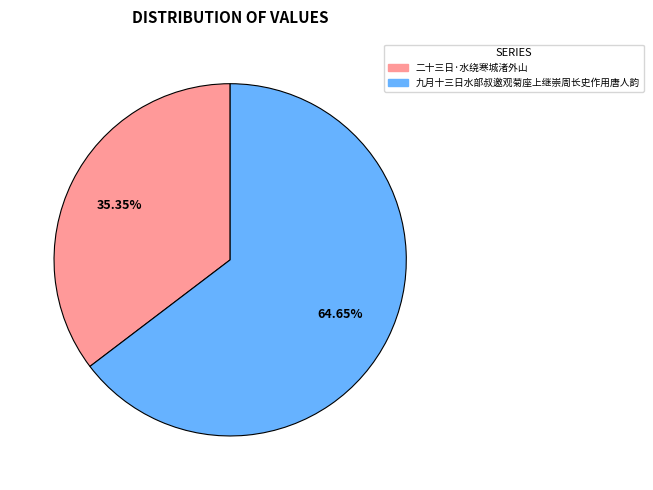

What is the smallest slice in the pie chart?

二十三日·水绕寒城渚外山